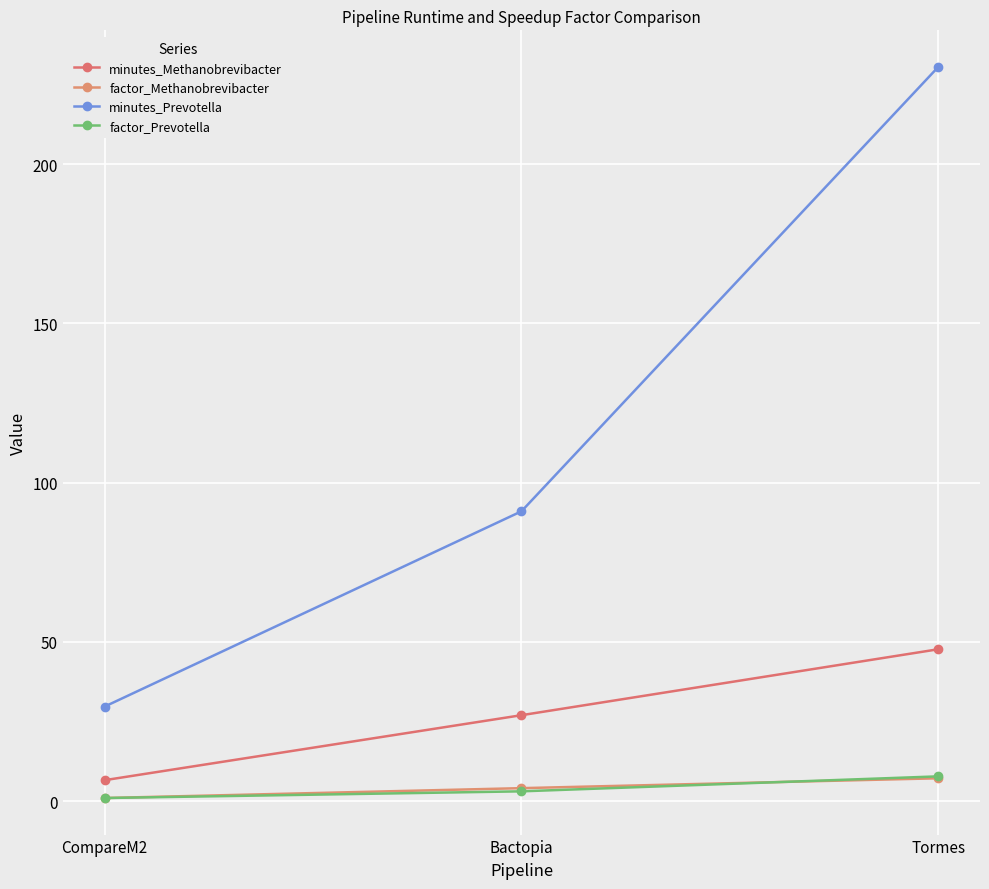

Rank the series at Tormes from highest to lowest value.

minutes_Prevotella, minutes_Methanobrevibacter, factor_Prevotella, factor_Methanobrevibacter